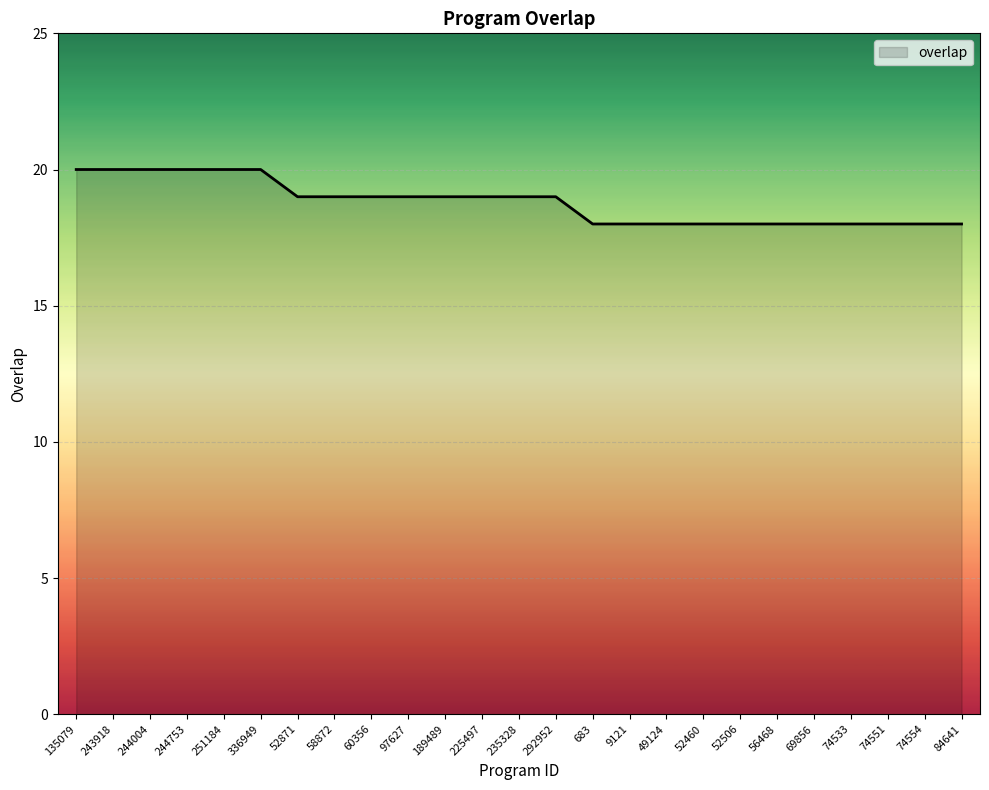

What is the maximum value shown in the chart?

20